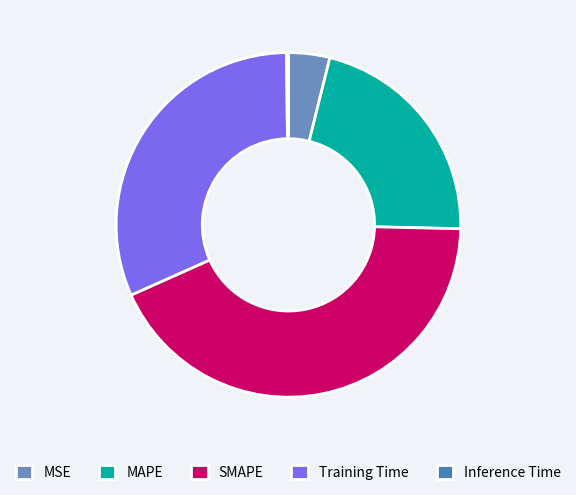

Does SMAPE represent more than half of the total?

No